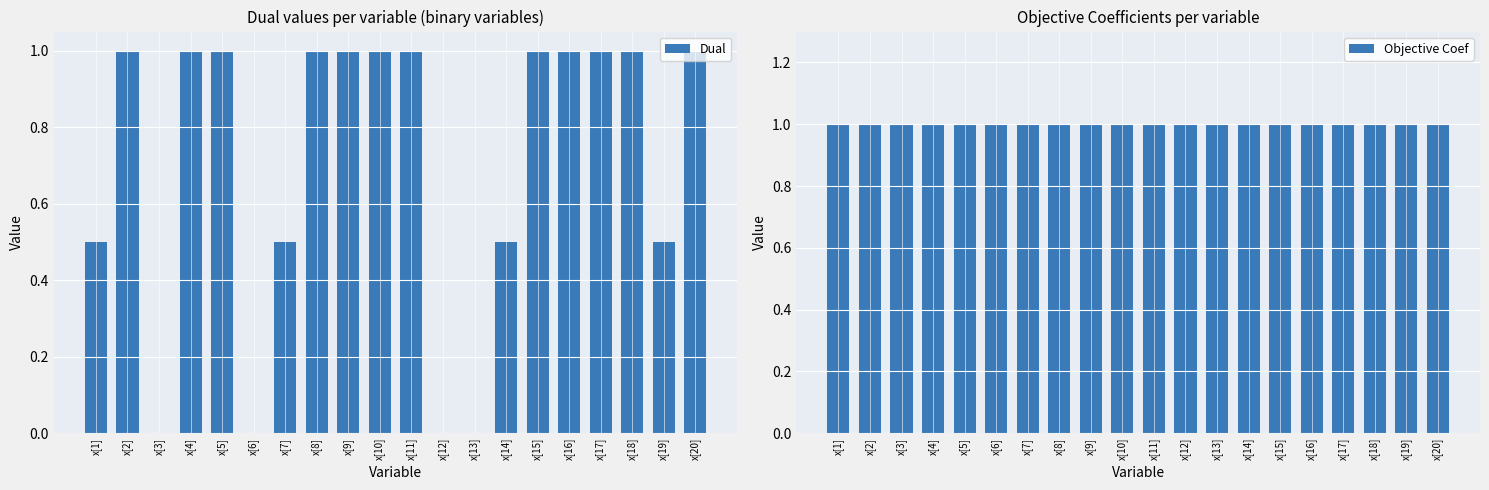

At which category is the sum across all series the highest?

x[4]